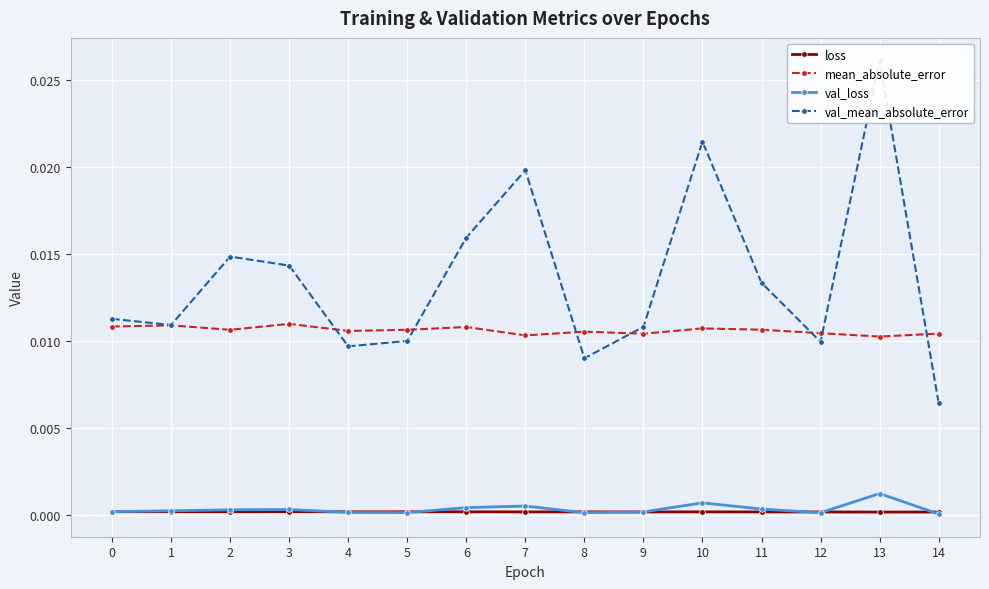

True or false: val_loss and mean_absolute_error intersect in this chart.

False